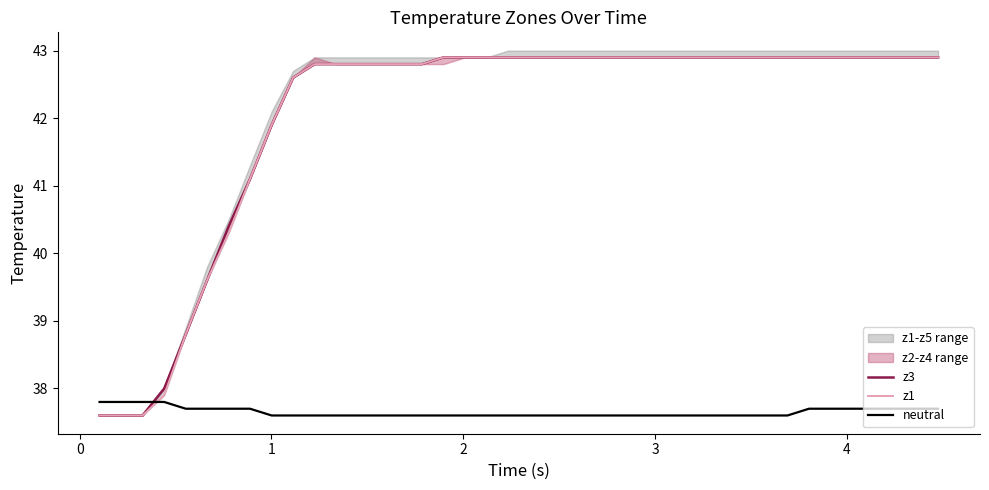

What is the minimum value for neutral?

37.6